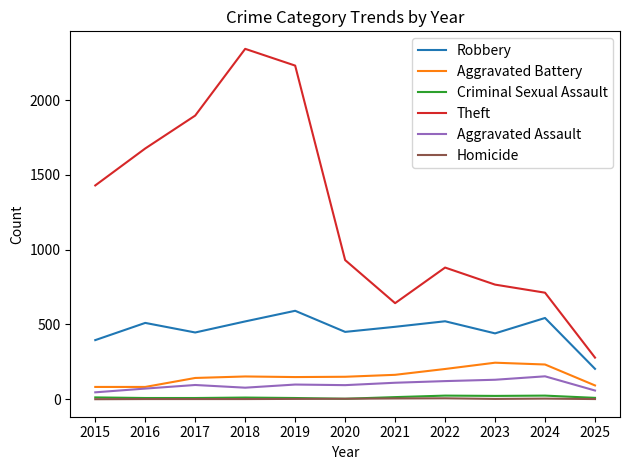

True or false: Theft and Homicide cross at least once.

False